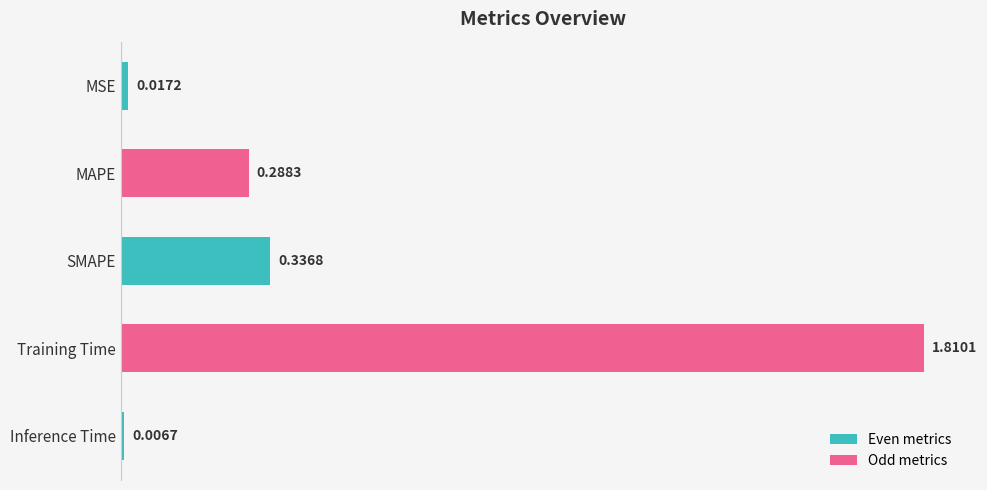

What is the label of the 3rd bar from the top?

SMAPE